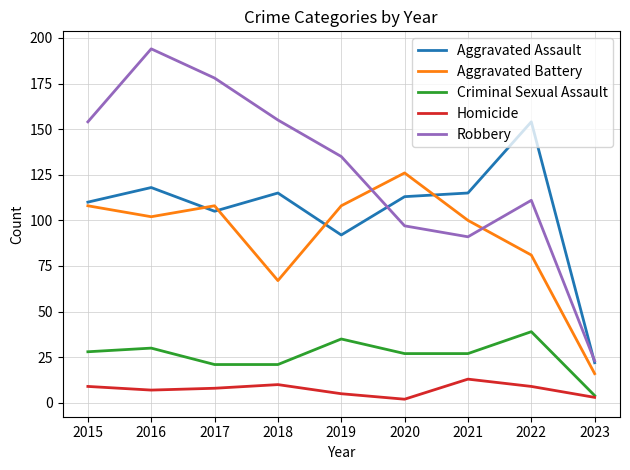

Is the value of Aggravated Assault at 2019 greater than the value of Robbery at 2019?

No